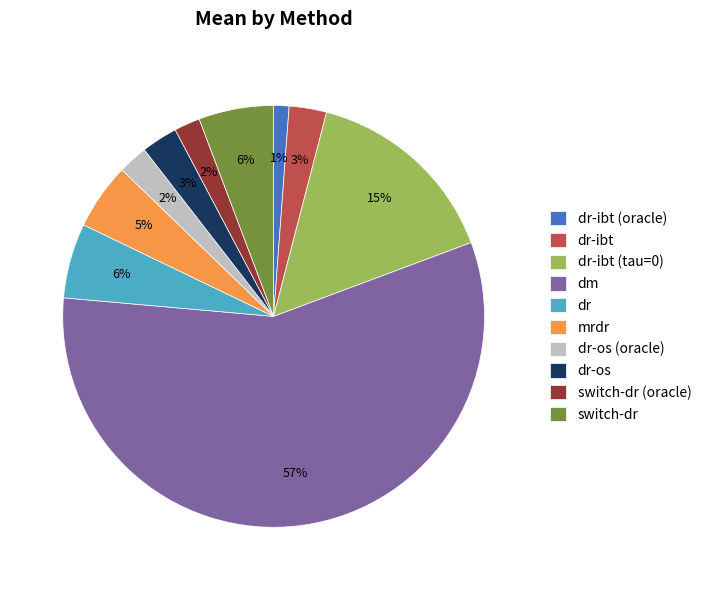

Do dr and dr-os (oracle) together represent more than half of the pie?

No